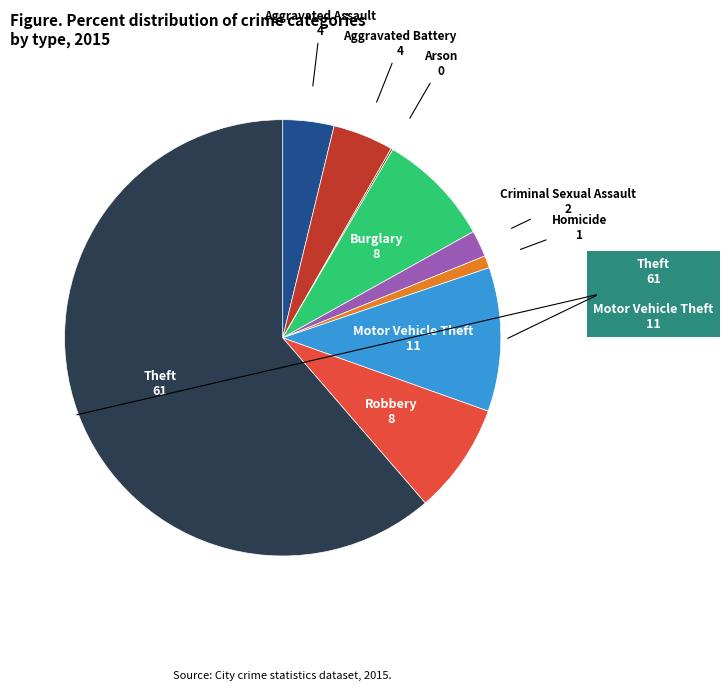

Is it true that Theft is 61% of the pie?

True